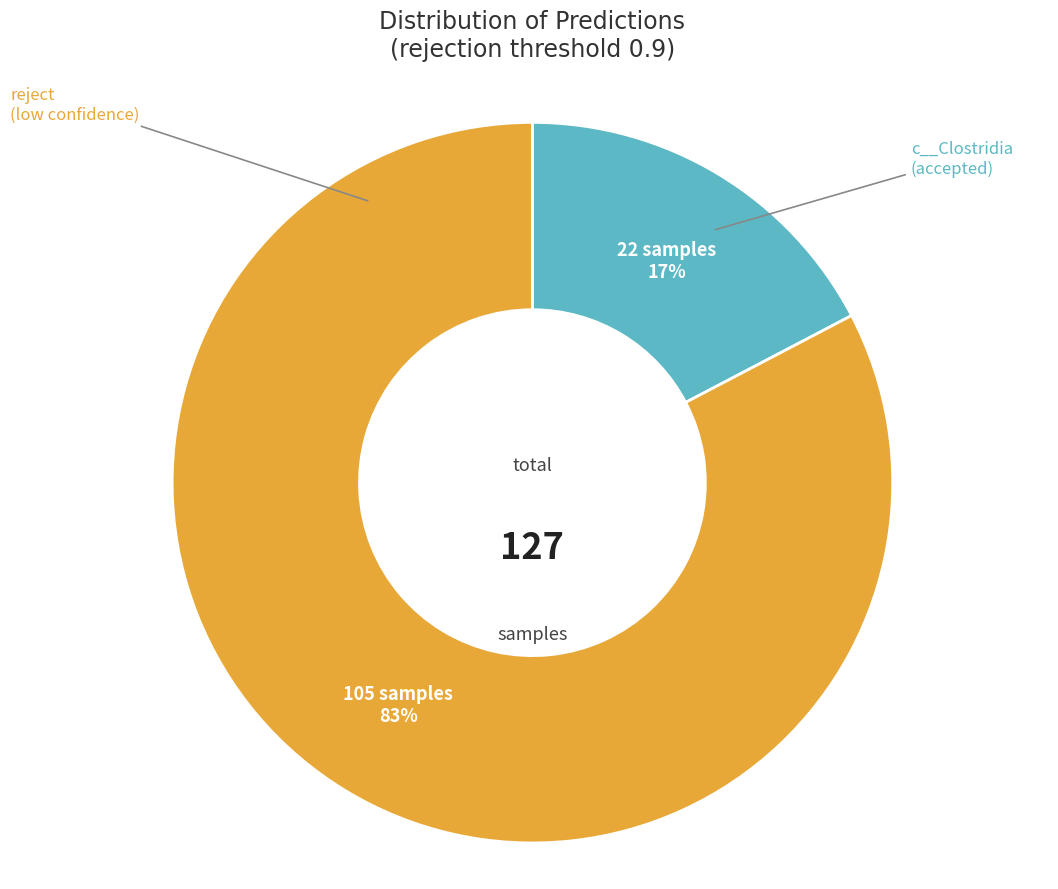

How many slices are in this pie chart?

2